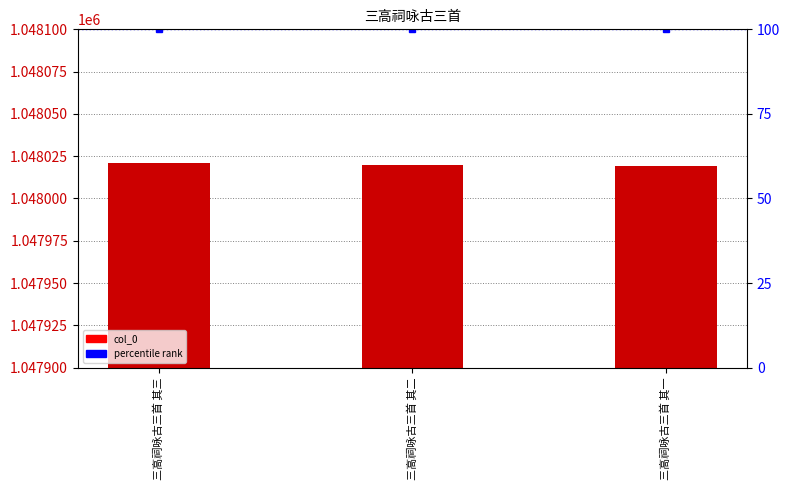

What is the label of the 1st bar from the left?

三高祠咏古三首 其三